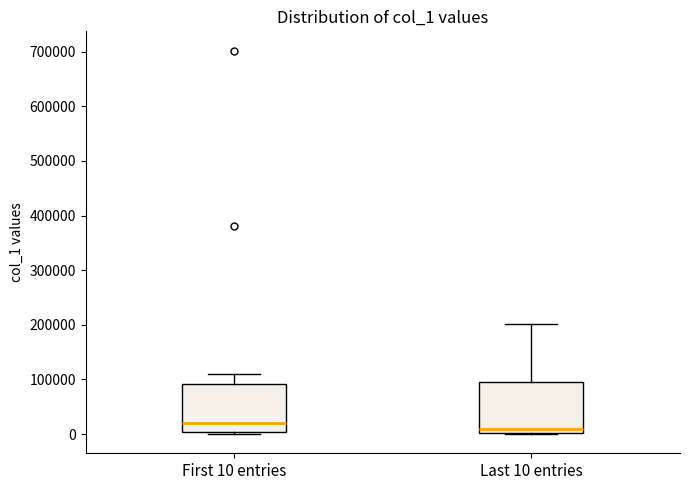

Which box has the highest median line?

First 10 entries